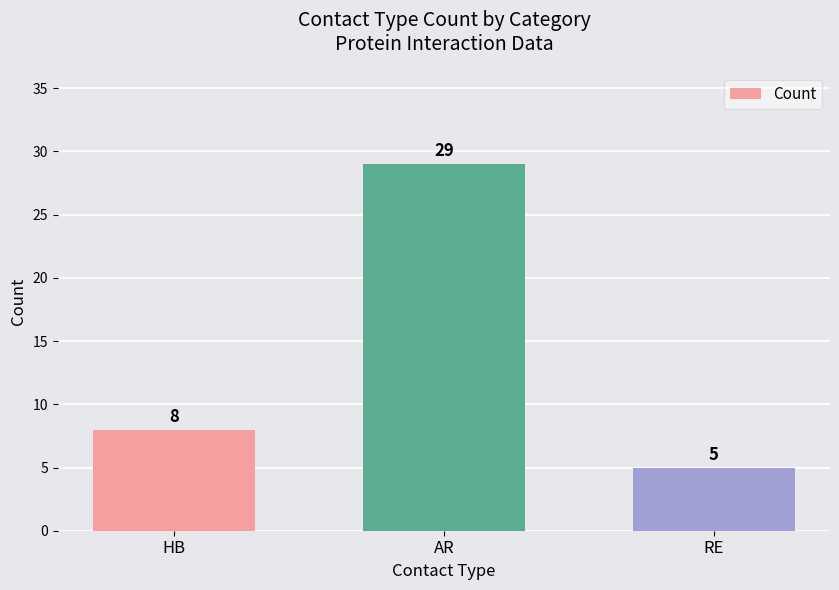

List the labels in order of value, largest first.

AR, HB, RE